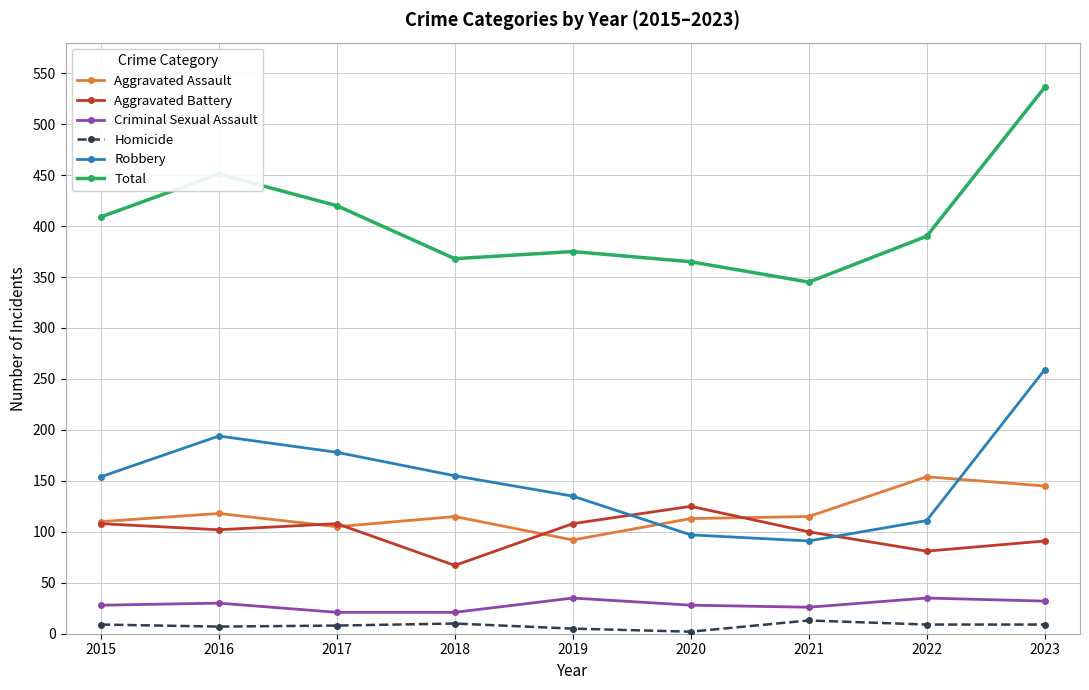

The value of Total at 2015 is 275. True or false?

False